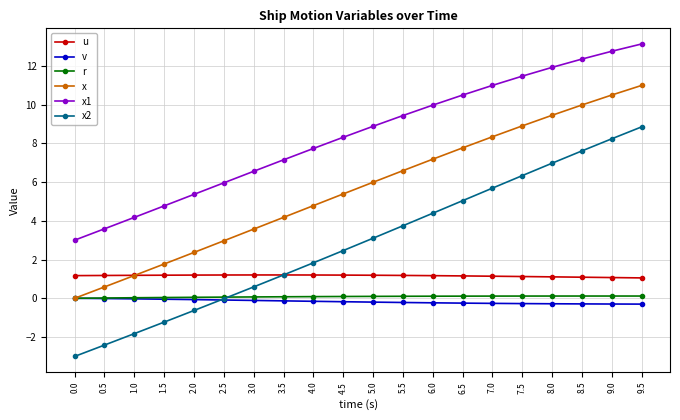

True or false: x2 and x1 intersect in this chart.

False